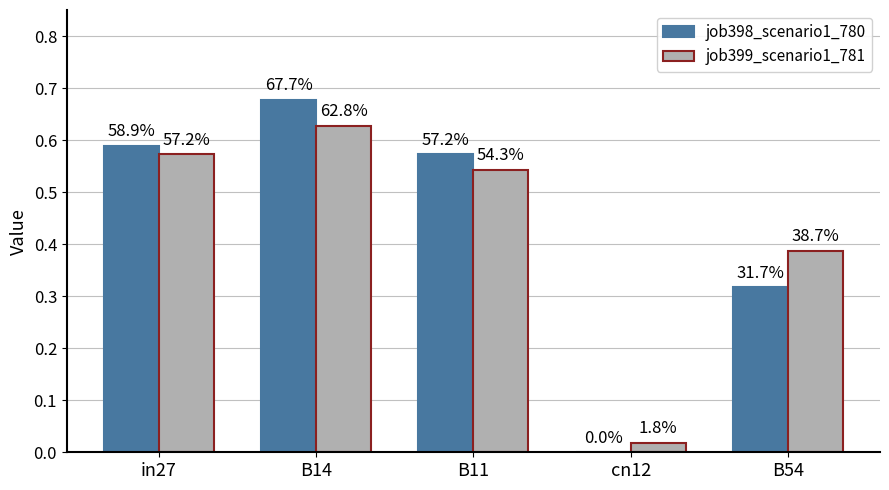

Which series has the largest range (max minus min)?

job398_scenario1_780